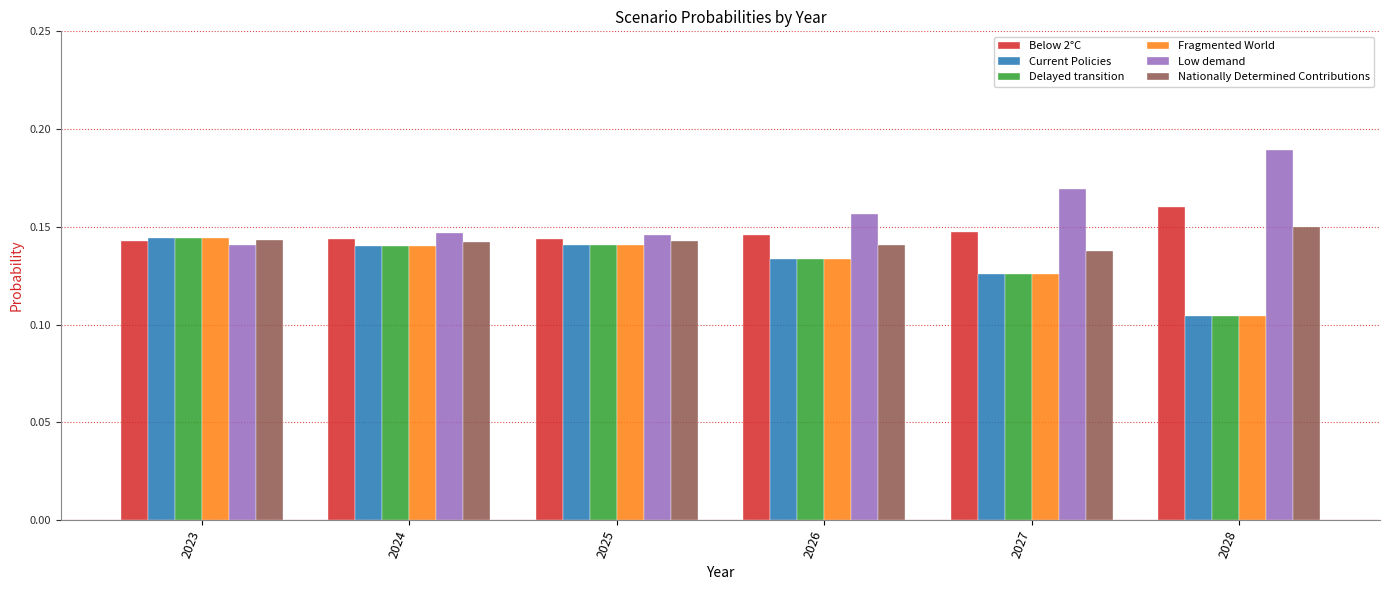

Is the value of Fragmented World at 2024 greater than the value of Low demand at 2025?

No